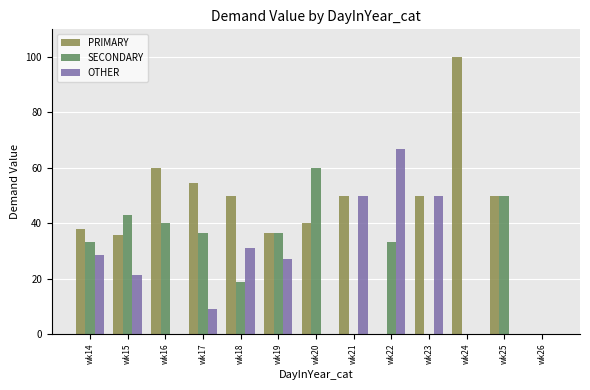

Which series has the largest total across all categories?

PRIMARY